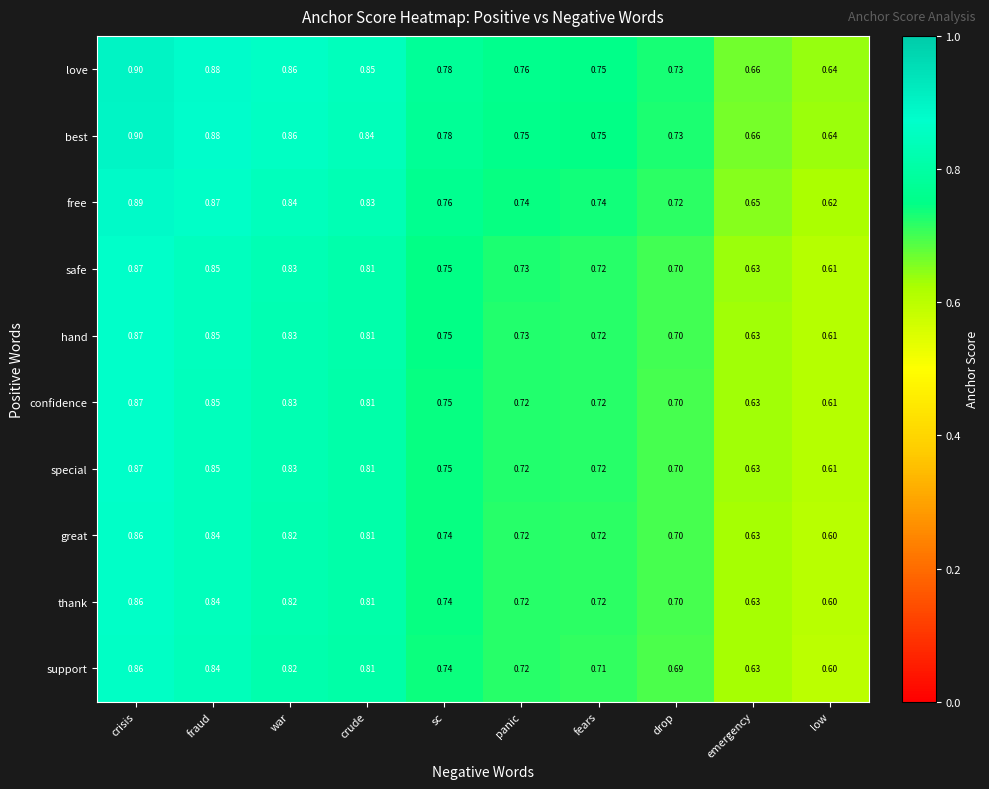

Between crude and emergency, which series saw the biggest shift?

love